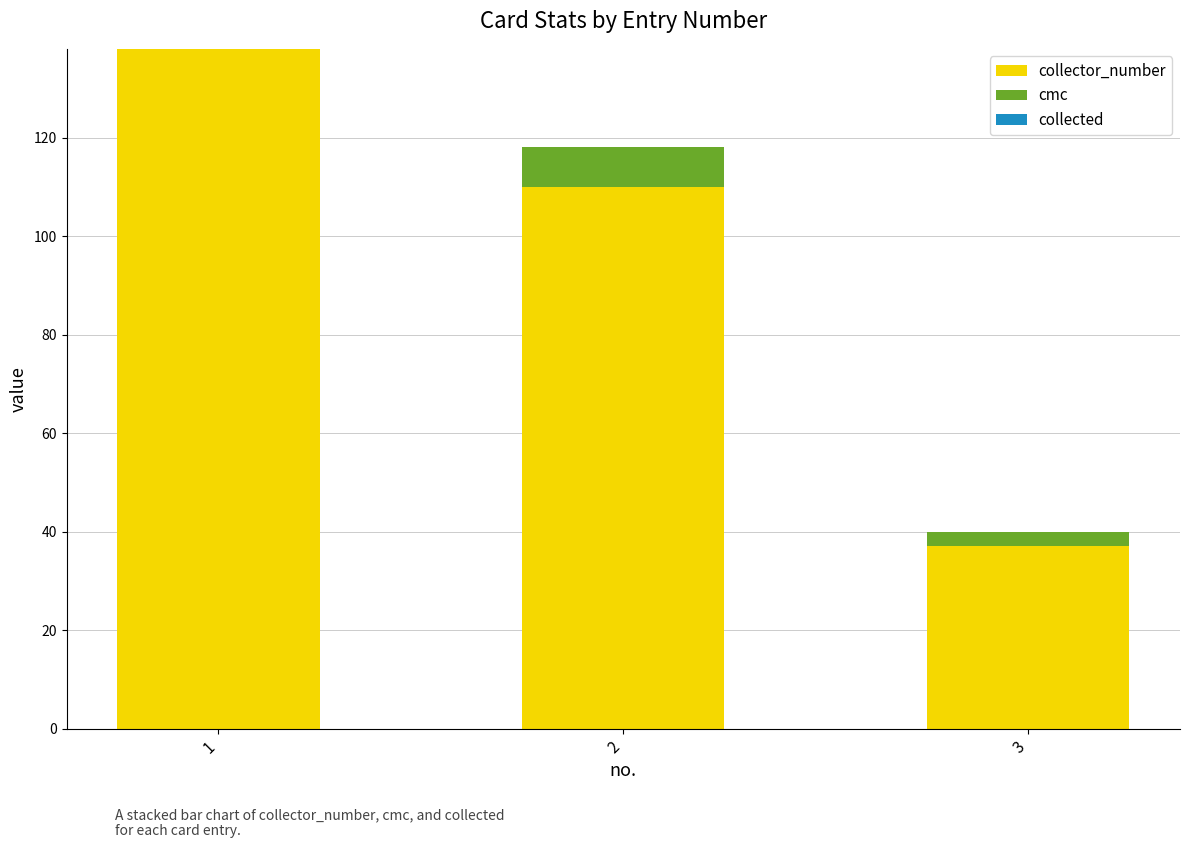

The value of collector_number at 2 is 187. True or false?

False